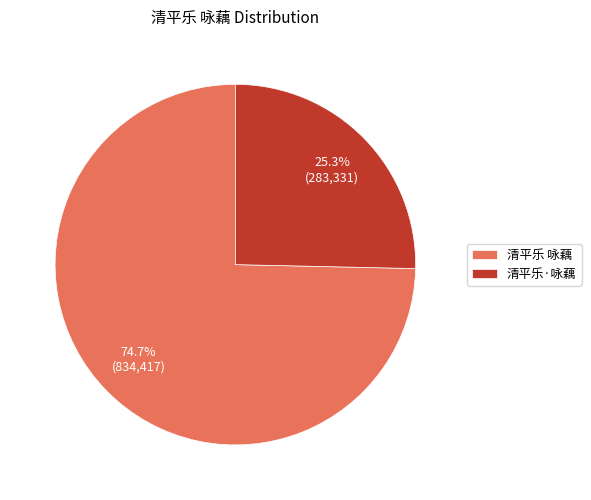

What is the smallest slice in the pie chart?

清平乐·咏藕